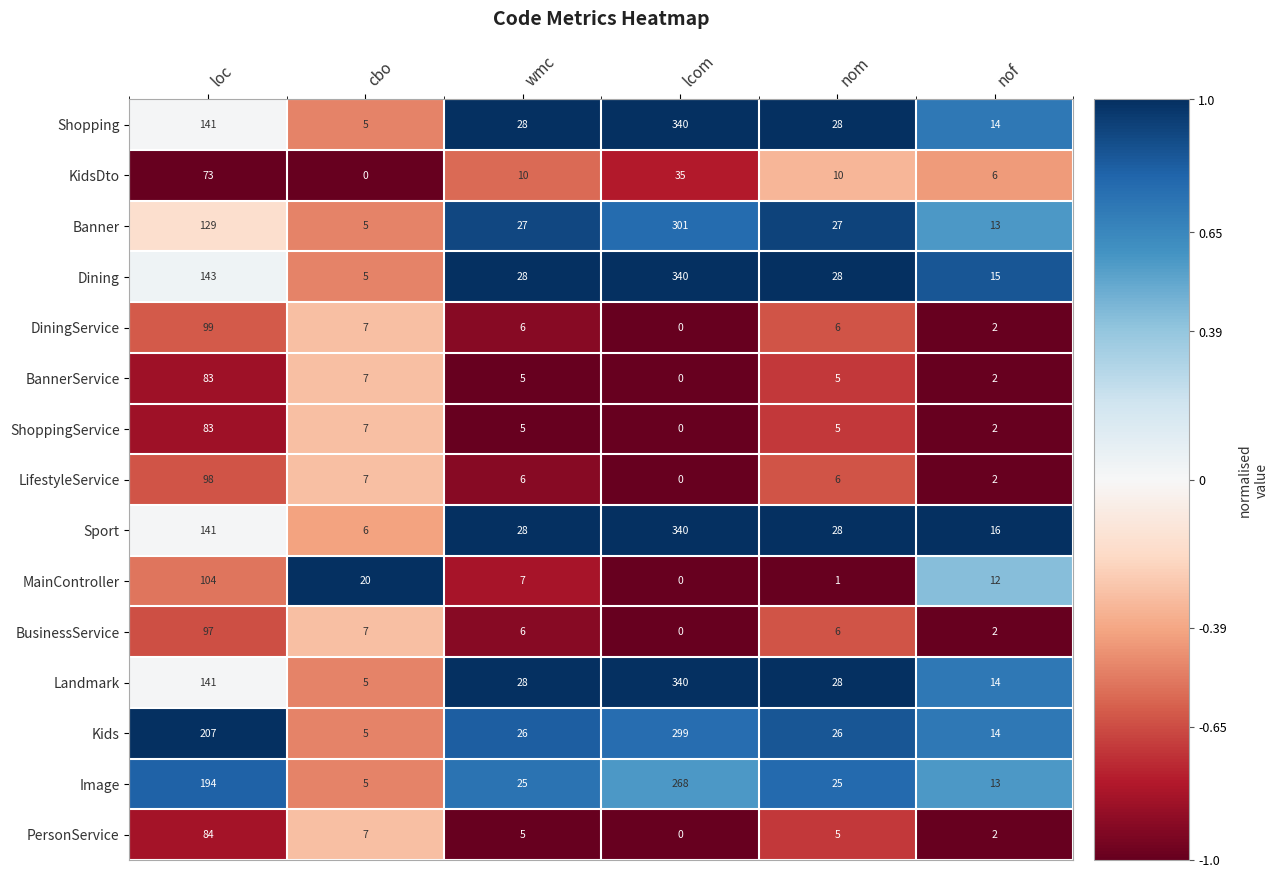

What is the difference between the Banner values at nof and loc?

116